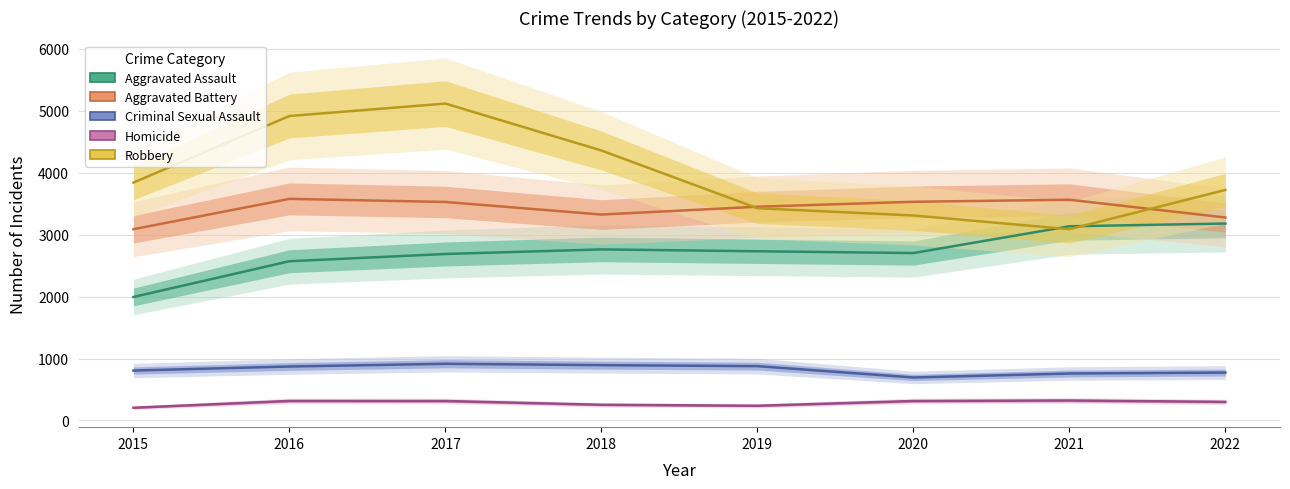

Between 2017 and 2020, which series saw the biggest shift?

Robbery